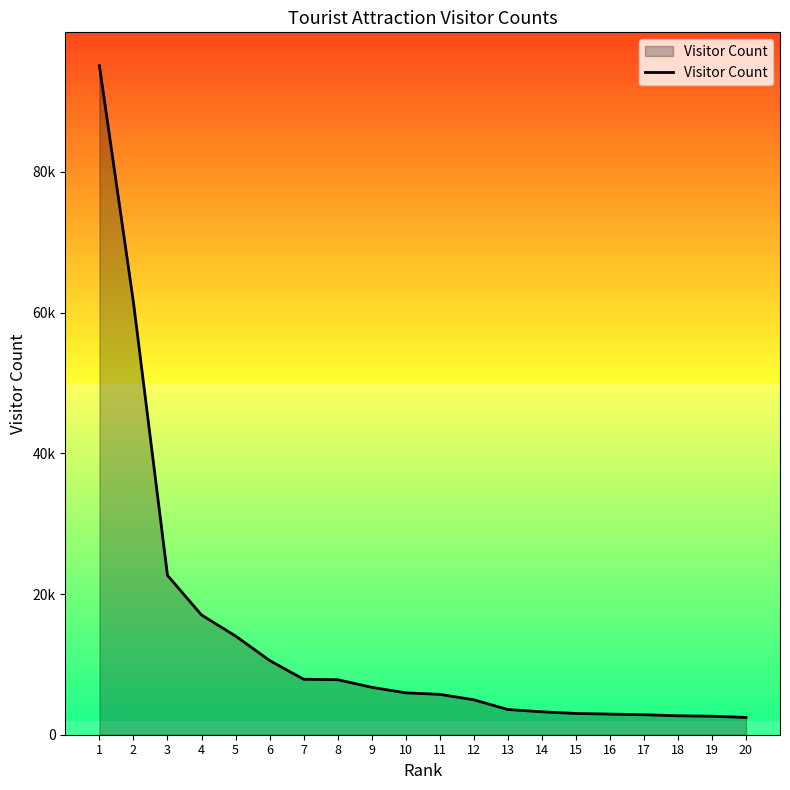

What is the value of the 15th point from the left?

3024